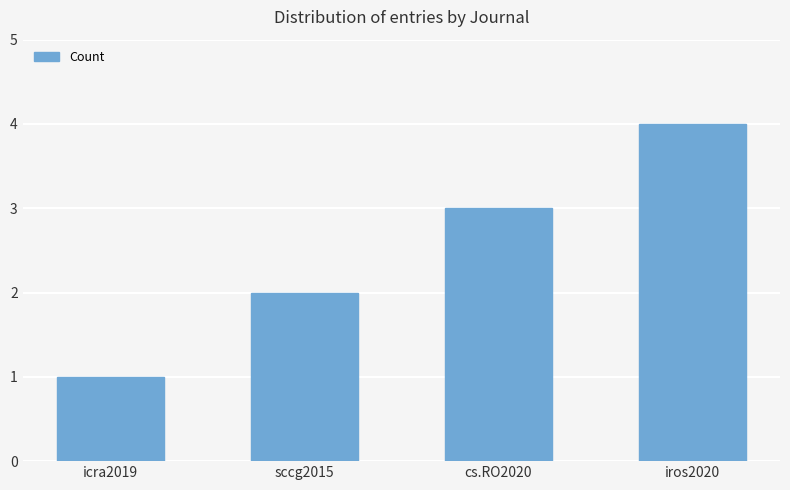

What is the ratio of the value at icra2019 to the value at cs.RO2020?

0.3